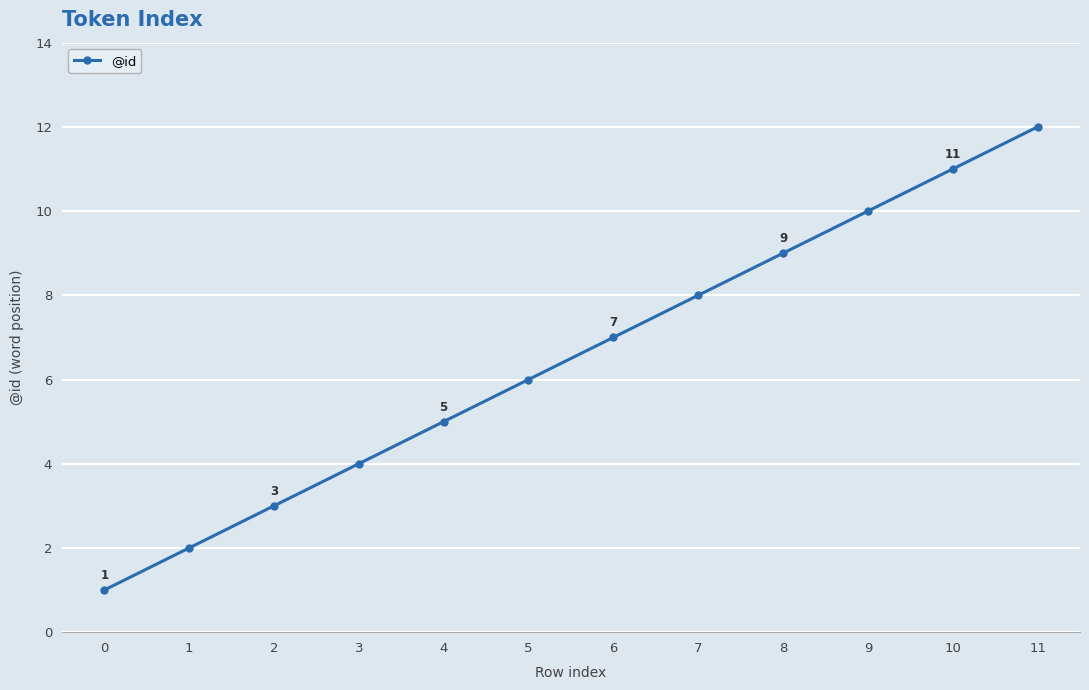

What value does the data have at 3, to the nearest 5?

5